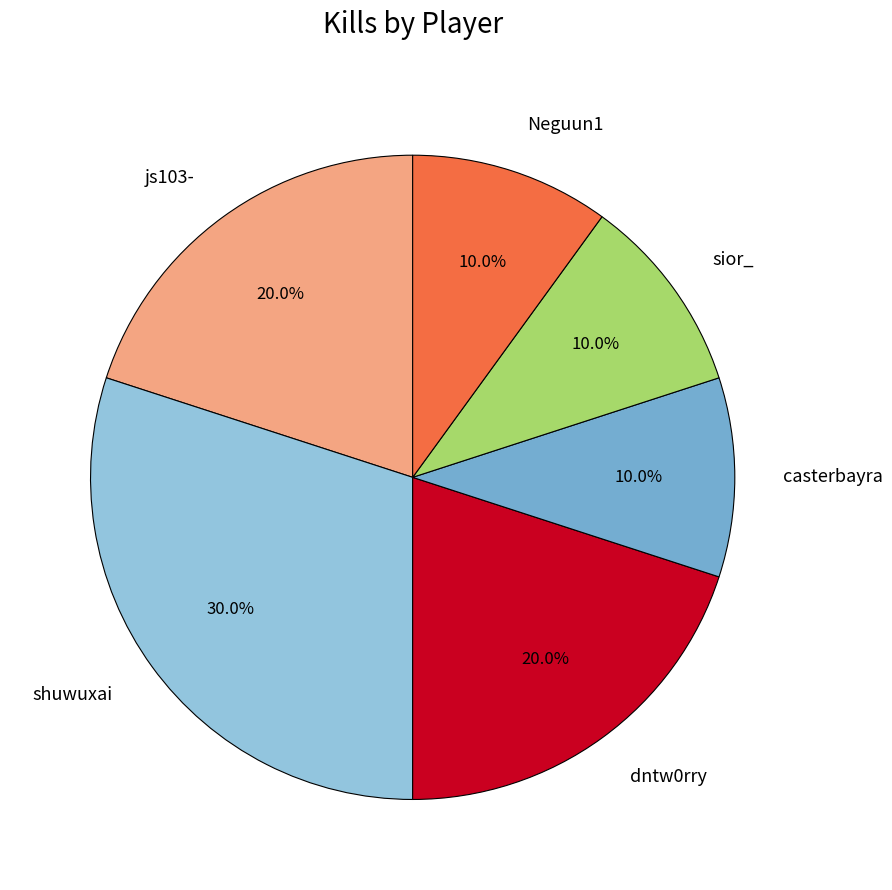

Does any single category account for the majority?

No